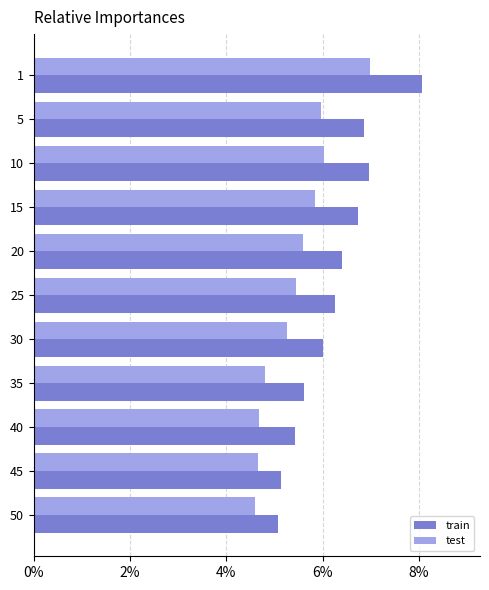

Which series has the largest total across all categories?

train